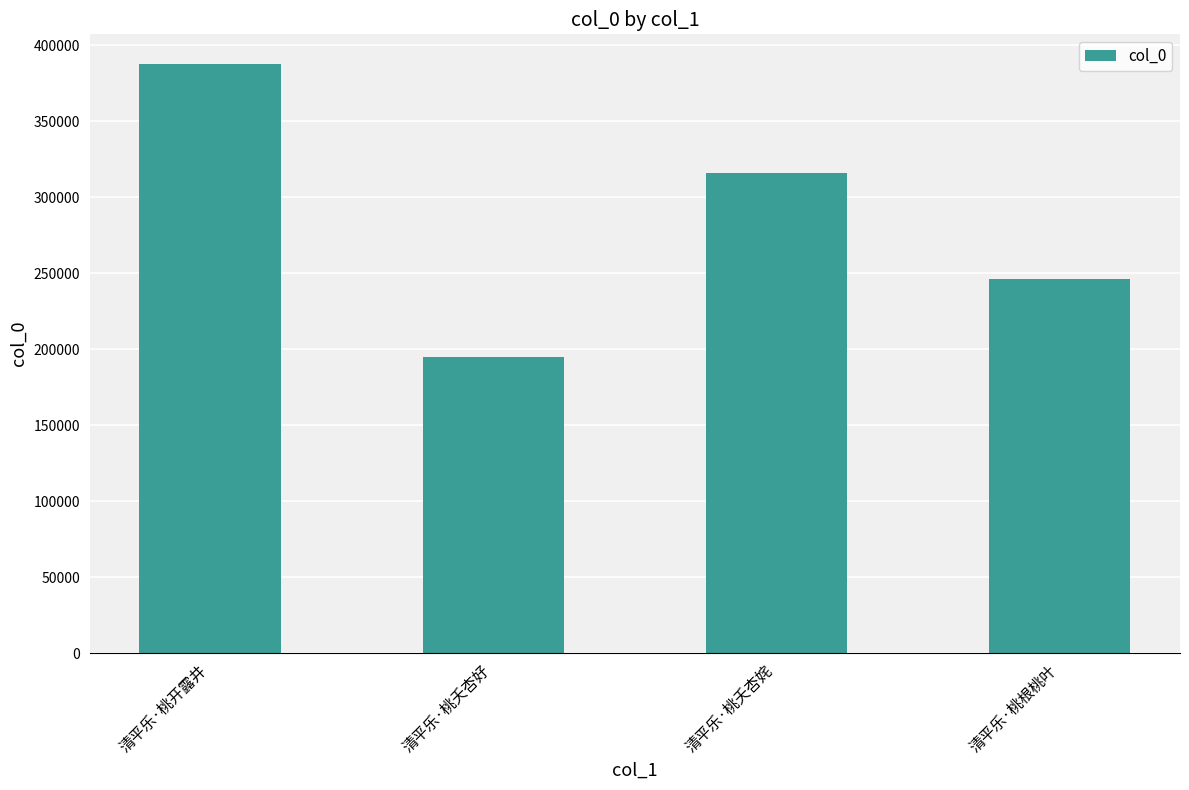

How many bars are there in total?

4